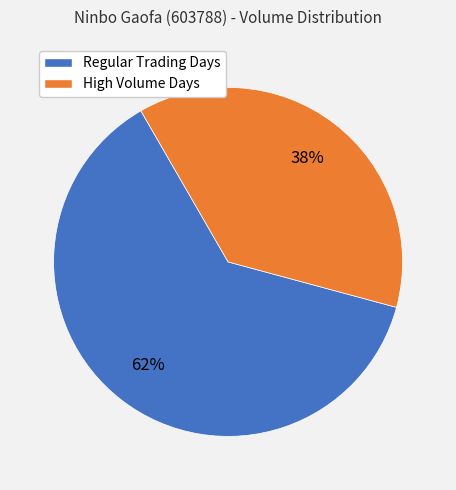

Count the number of slices in the pie.

2